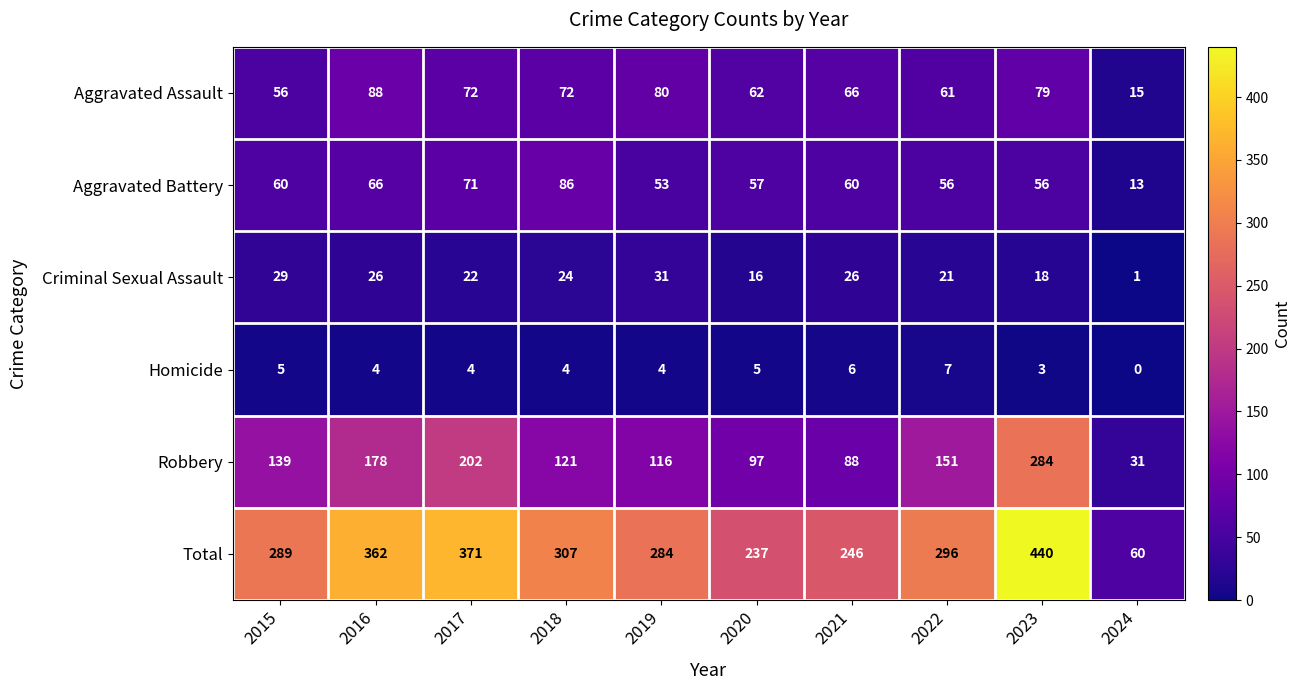

Between 2015 and 2018, which series saw the biggest shift?

Aggravated Battery